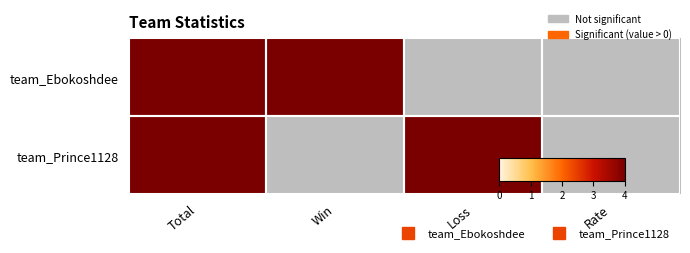

At how many categories does at least one series exceed 2?

3